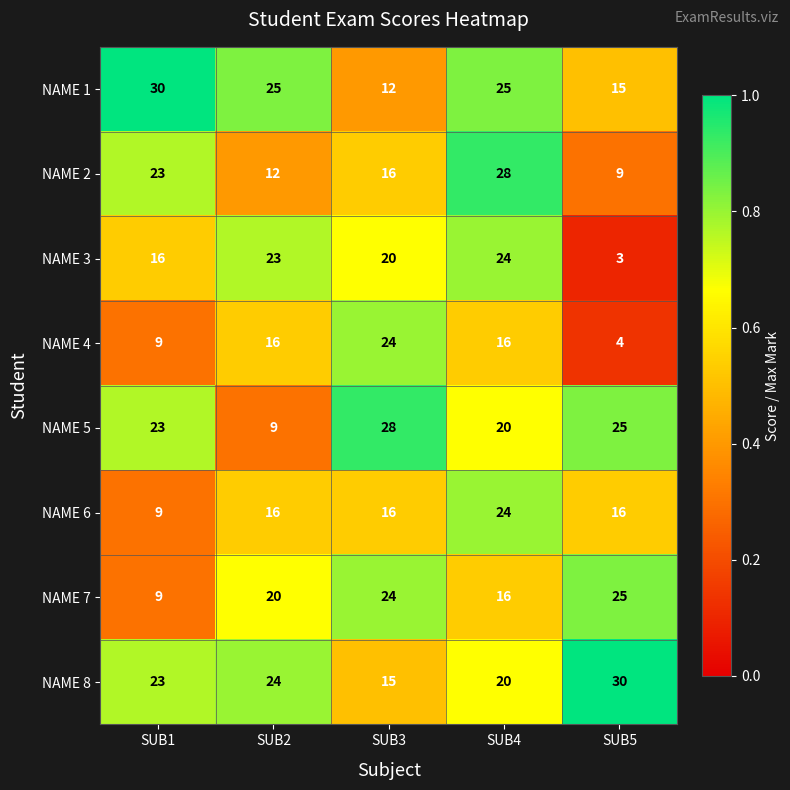

What is the sum of the NAME 5 values at SUB4 and SUB1?

43